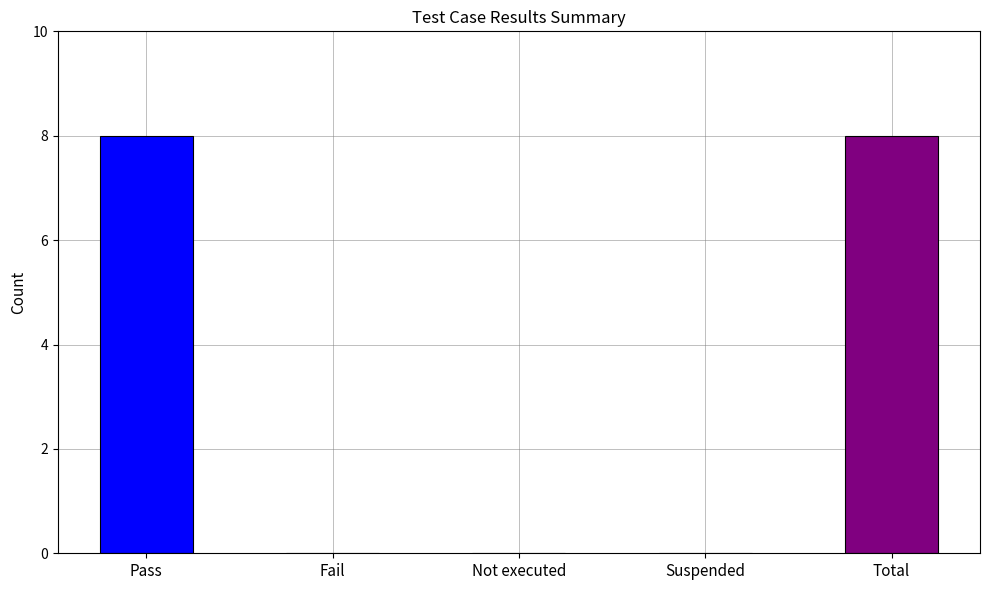

Does the chart contain stacked bars?

No